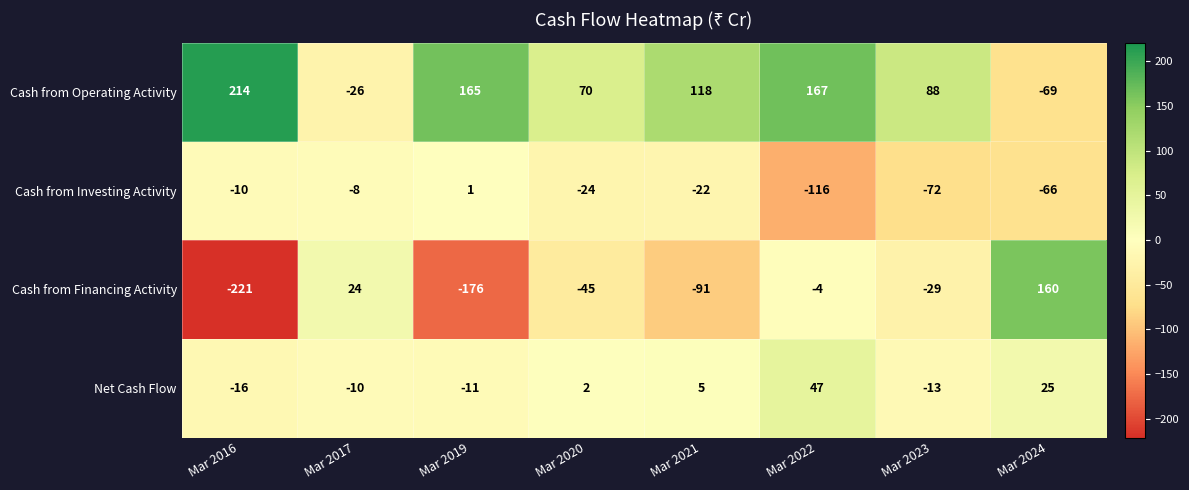

At which category is the sum across all series the highest?

Mar 2022